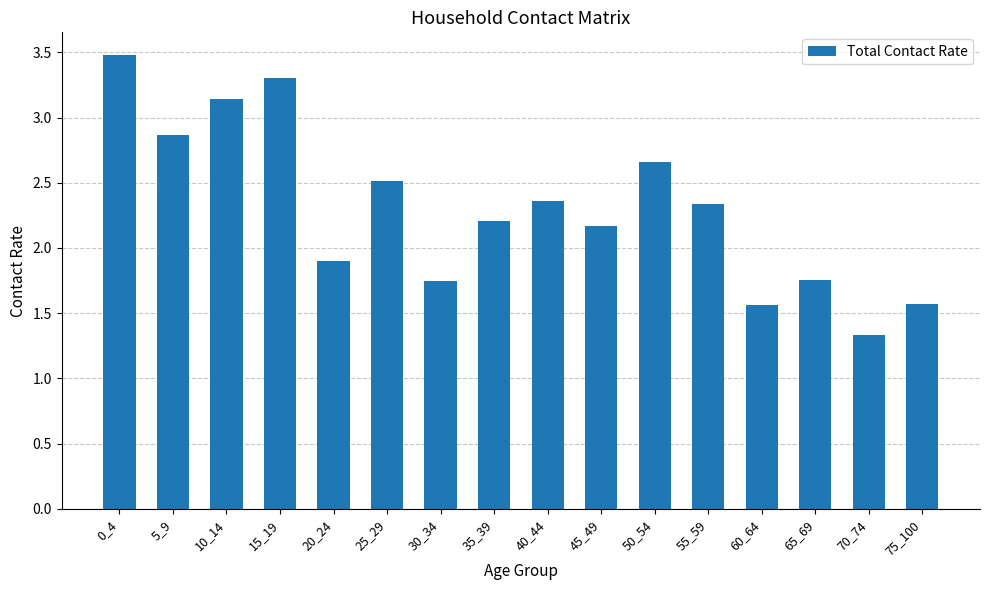

Are the bars horizontal?

No